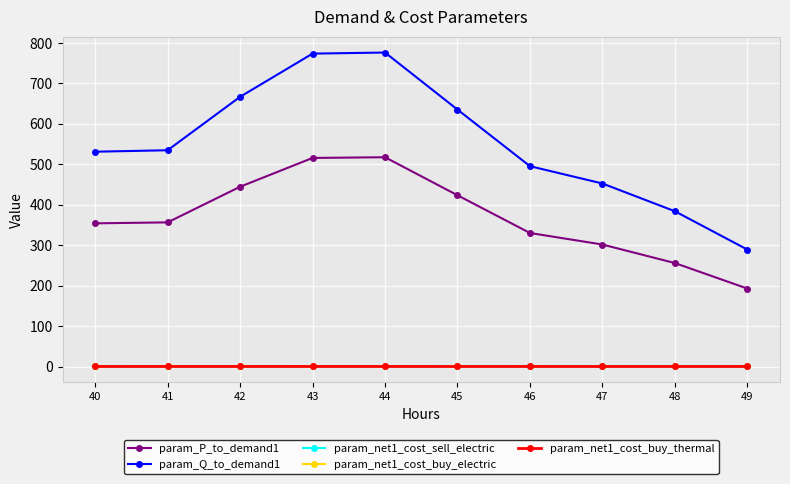

At which label does param_P_to_demand1 first exceed 356?

41